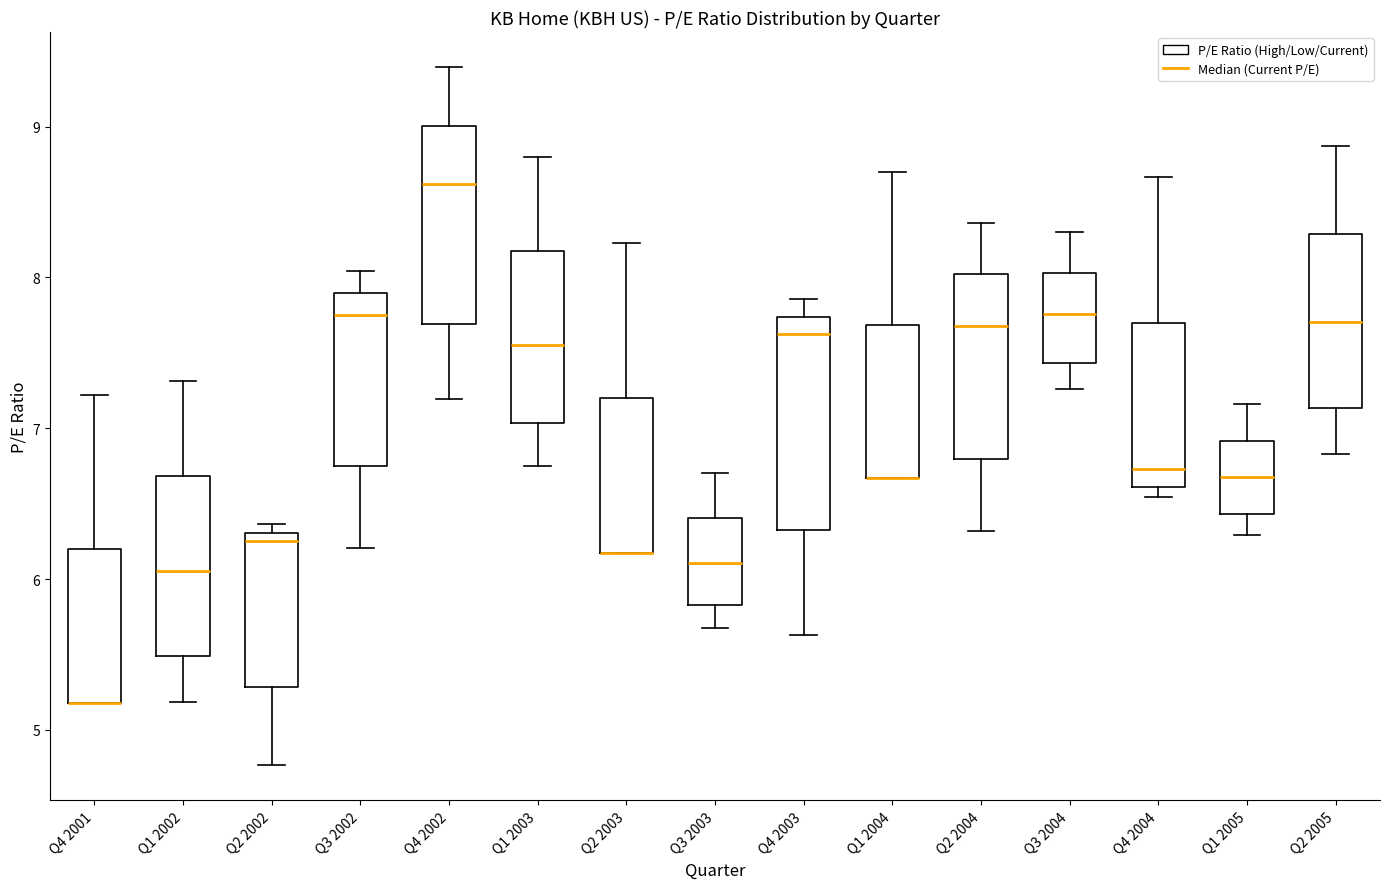

Reading left to right, read every box against the y-axis: the position of its median line, the range the box covers, and the ends of its whiskers. The values are not printed on the chart, so give them approximately, as read against the axis.

Q4 2001: median 5.2 (drawn on the box's lower edge), box 5.2 to 6.2, whiskers 5.2 to 7.2
Q1 2002: median 6.1, box 5.5 to 6.7, whiskers 5.2 to 7.3
Q2 2002: median 6.2, box 5.3 to 6.3, whiskers 4.8 to 6.4
Q3 2002: median 7.8, box 6.7 to 7.9, whiskers 6.2 to 8.0
Q4 2002: median 8.6, box 7.7 to 9.0, whiskers 7.2 to 9.4
Q1 2003: median 7.6, box 7.0 to 8.2, whiskers 6.8 to 8.8
Q2 2003: median 6.2 (drawn on the box's lower edge), box 6.2 to 7.2, whiskers 6.2 to 8.2
Q3 2003: median 6.1, box 5.8 to 6.4, whiskers 5.7 to 6.7
Q4 2003: median 7.6, box 6.3 to 7.7, whiskers 5.6 to 7.9
Q1 2004: median 6.7 (drawn on the box's lower edge), box 6.7 to 7.7, whiskers 6.7 to 8.7
Q2 2004: median 7.7, box 6.8 to 8.0, whiskers 6.3 to 8.4
Q3 2004: median 7.8, box 7.4 to 8.0, whiskers 7.3 to 8.3
Q4 2004: median 6.7, box 6.6 to 7.7, whiskers 6.5 to 8.7
Q1 2005: median 6.7, box 6.4 to 6.9, whiskers 6.3 to 7.2
Q2 2005: median 7.7, box 7.1 to 8.3, whiskers 6.8 to 8.9